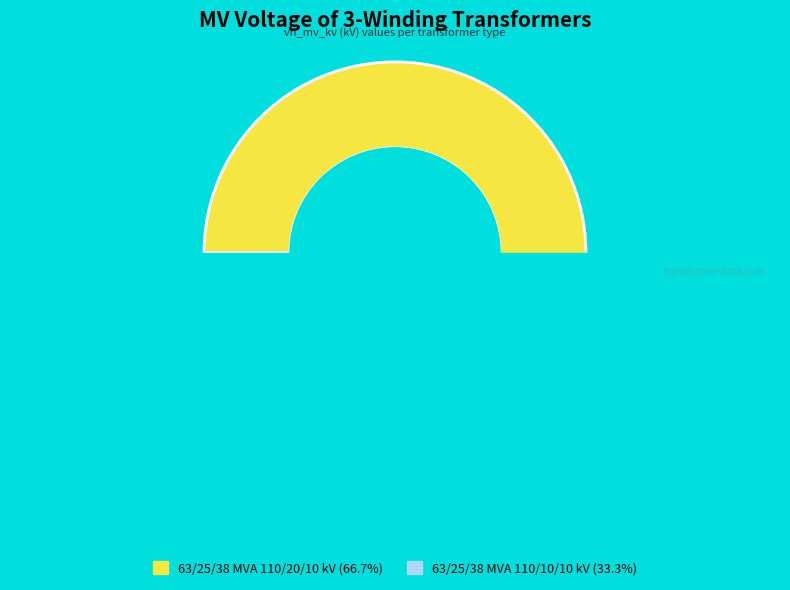

To the nearest percent, what percentage of the pie is 63/25/38 MVA 110/20/10 kV?

67%